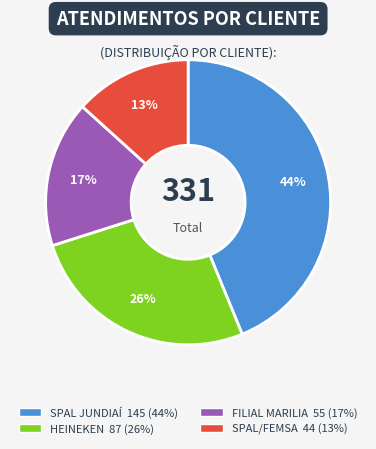

What is the ratio of the value at SPAL/FEMSA to the value at FILIAL MARILIA?

0.8